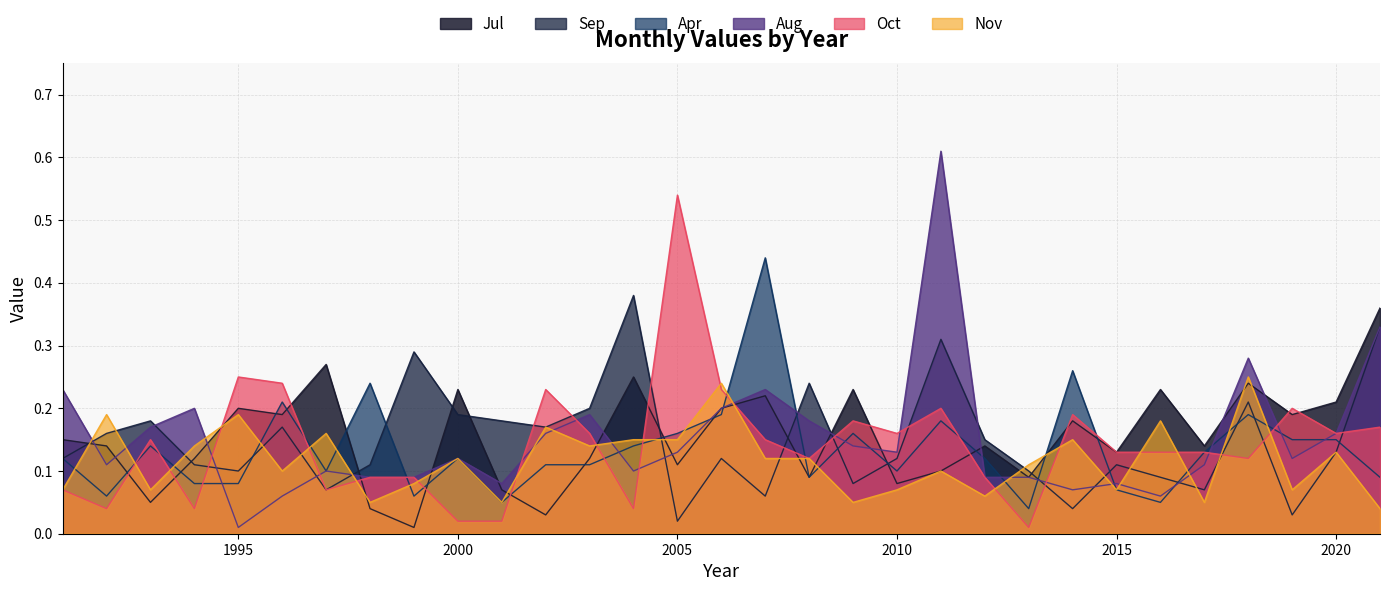

How many lines are shown in the chart?

6